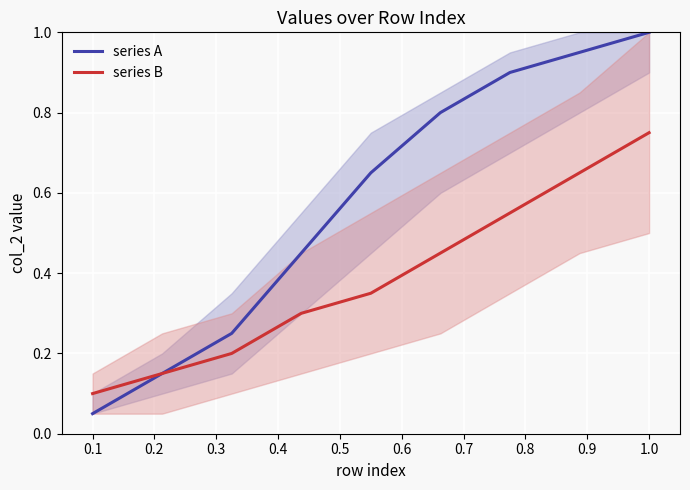

True or false: series B and series A cross at least once.

False